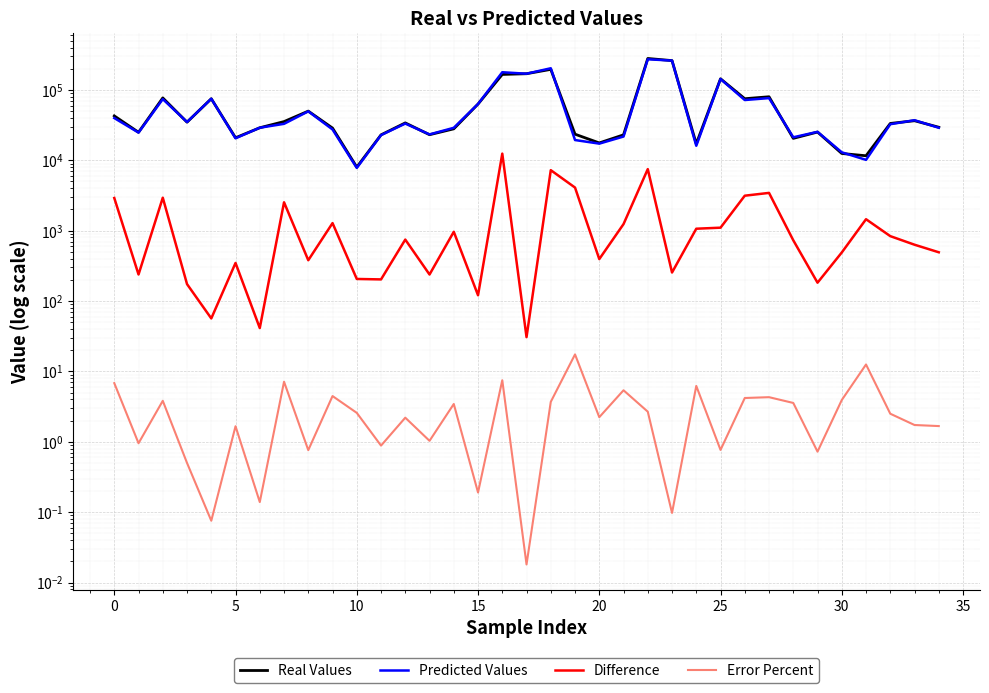

True or false: Real Values and Difference cross at least once.

False